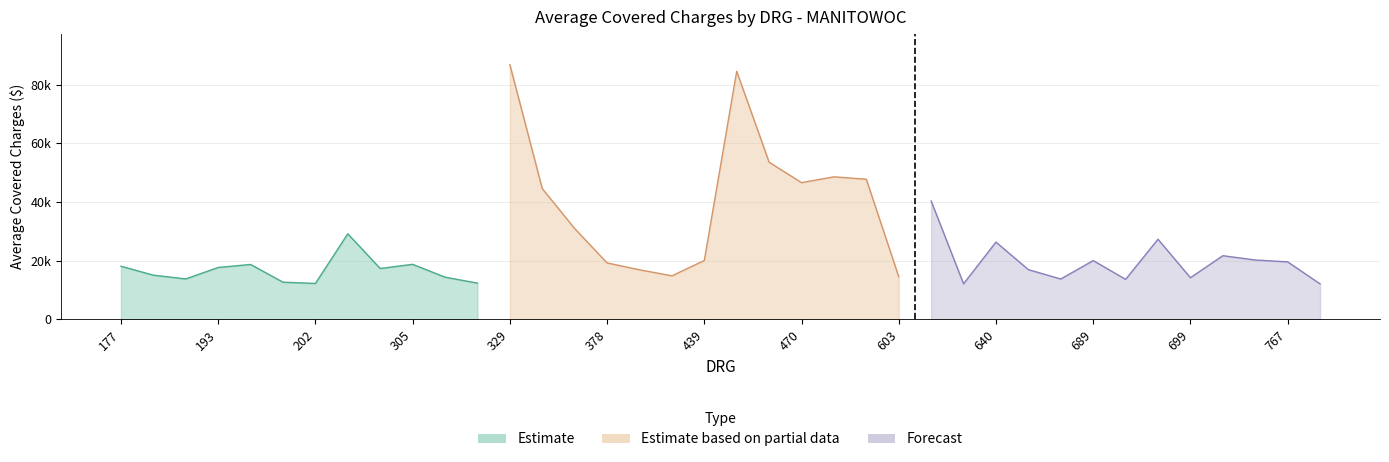

Is it true that the value at 439 is 12503?

False